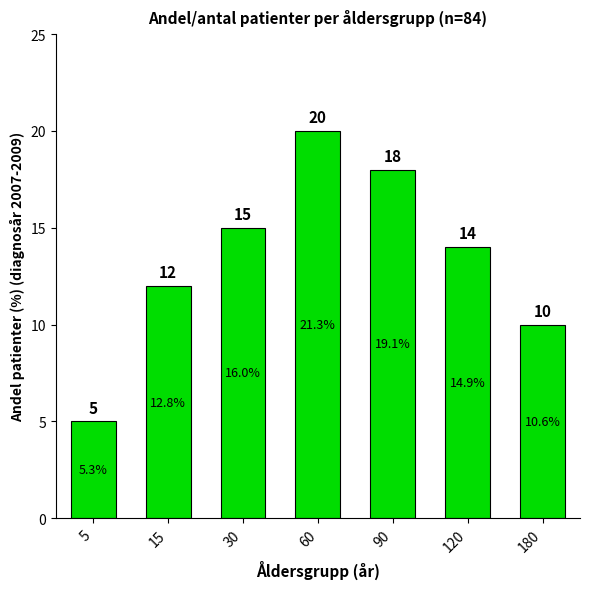

How many values are between 10 and 18?

5